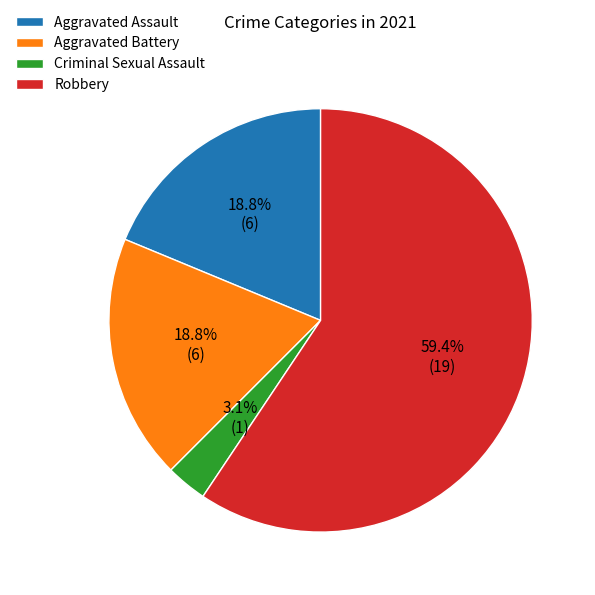

Which slice represents more than half of the pie?

Robbery